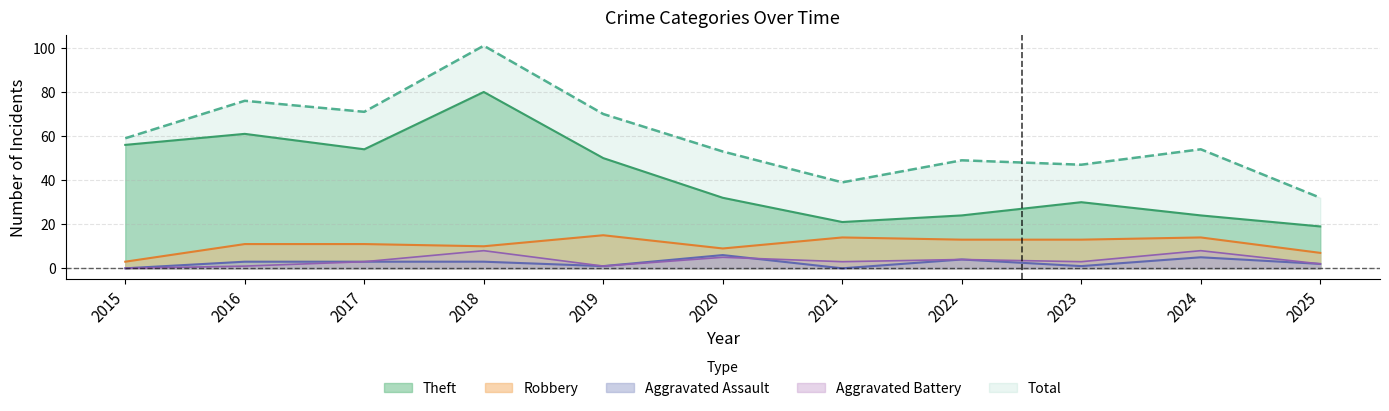

Is the value of Theft at 2019 greater than the value of Total at 2024?

No